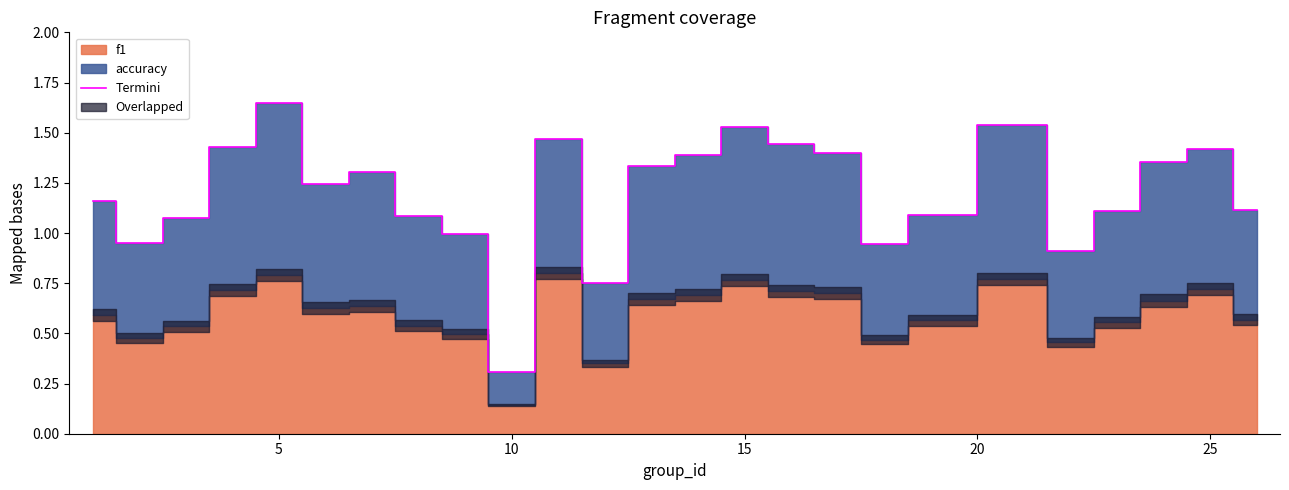

What is the minimum value for Termini?

0.3